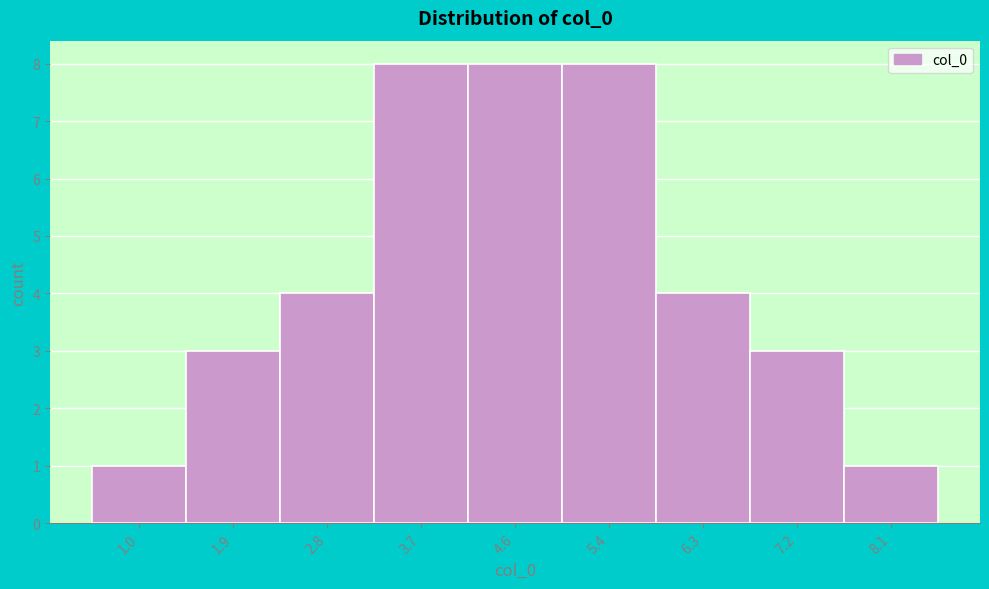

Reading right to left, what are all the values shown in this chart?

1	3	4	8	8	8	4	3	1